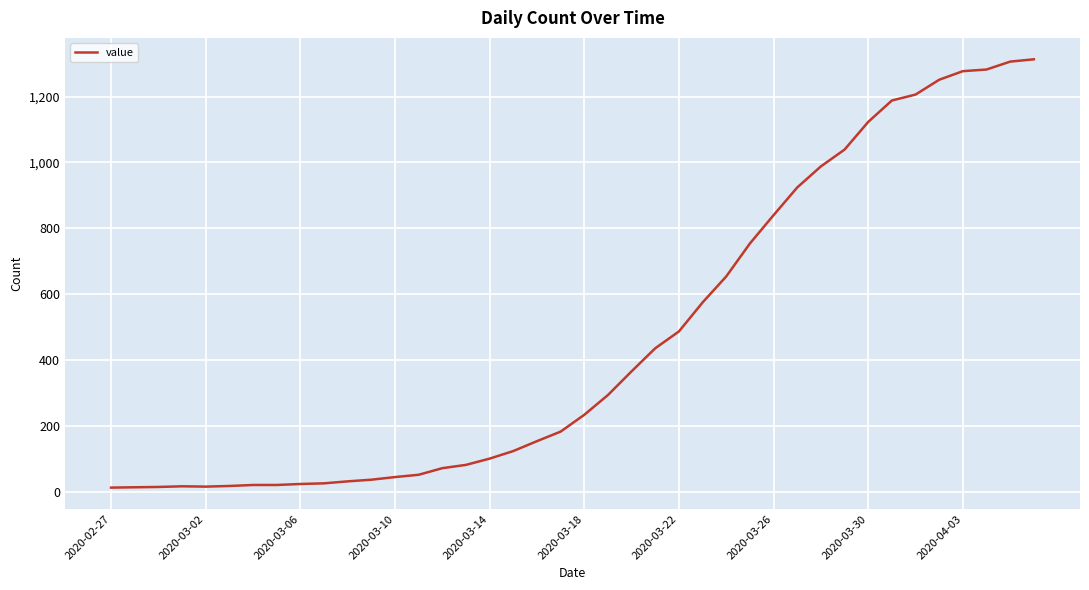

What is the maximum value shown in the chart?

1313